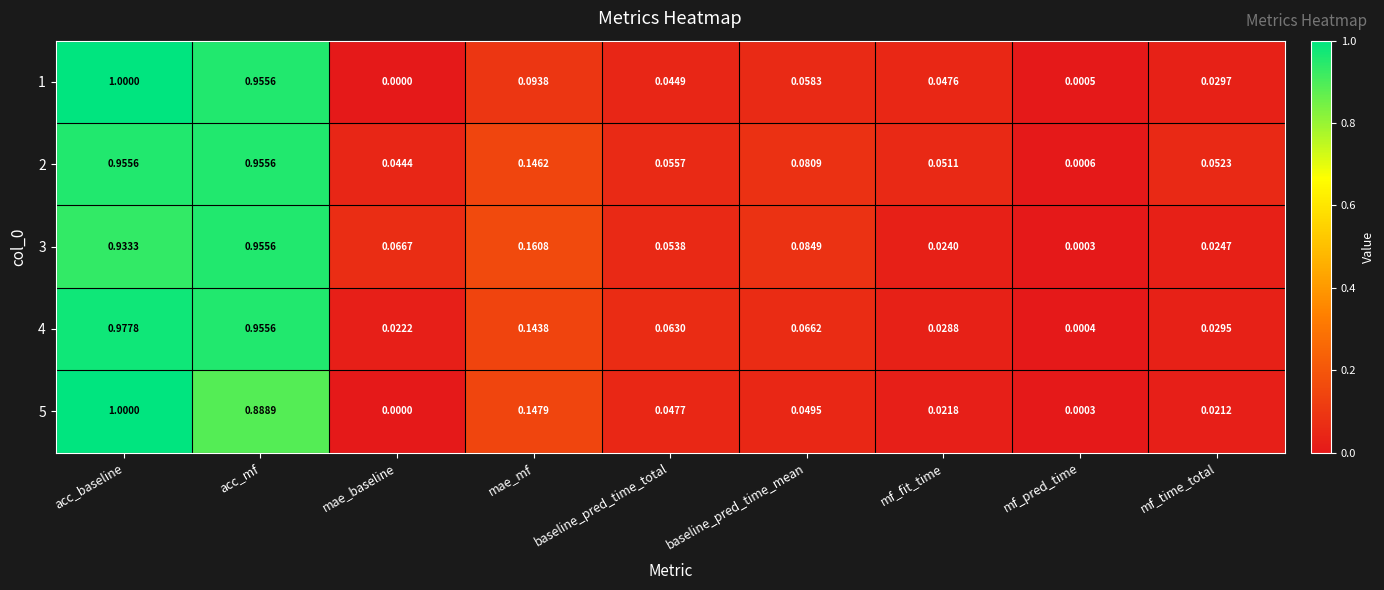

List the labels in order of 1 value, smallest first.

mae_baseline, mf_pred_time, mf_time_total, baseline_pred_time_total, mf_fit_time, baseline_pred_time_mean, mae_mf, acc_mf, acc_baseline